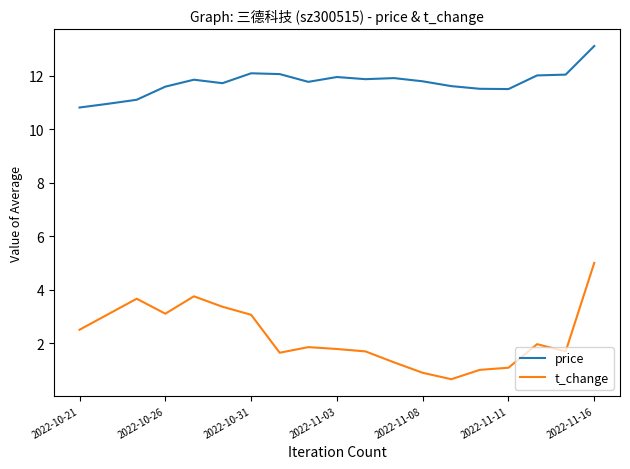

What is the minimum value shown in the chart?

0.7